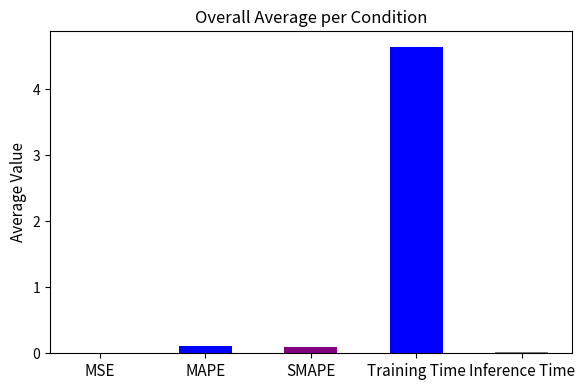

The value at Training Time is 4.6. True or false?

True